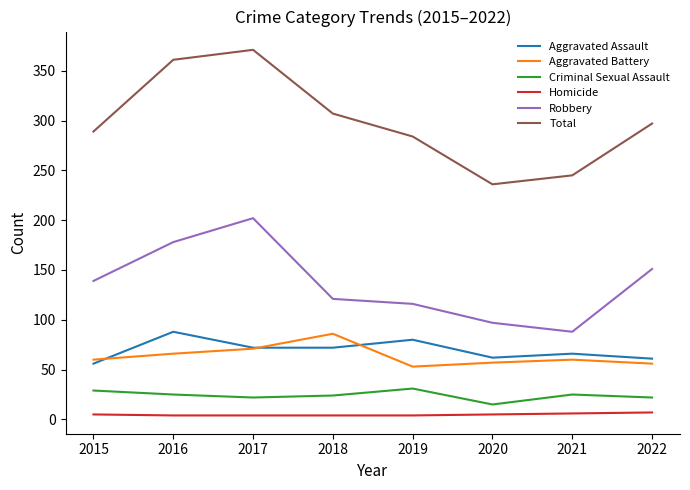

True or false: Criminal Sexual Assault and Aggravated Assault cross at least once.

False